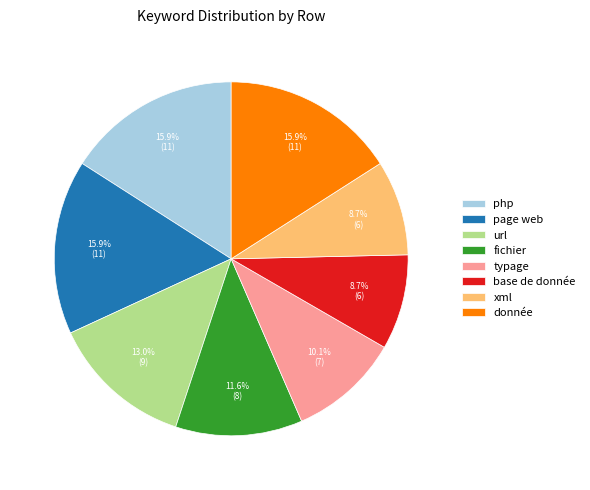

What percentage do fichier and xml together represent?

20.3%